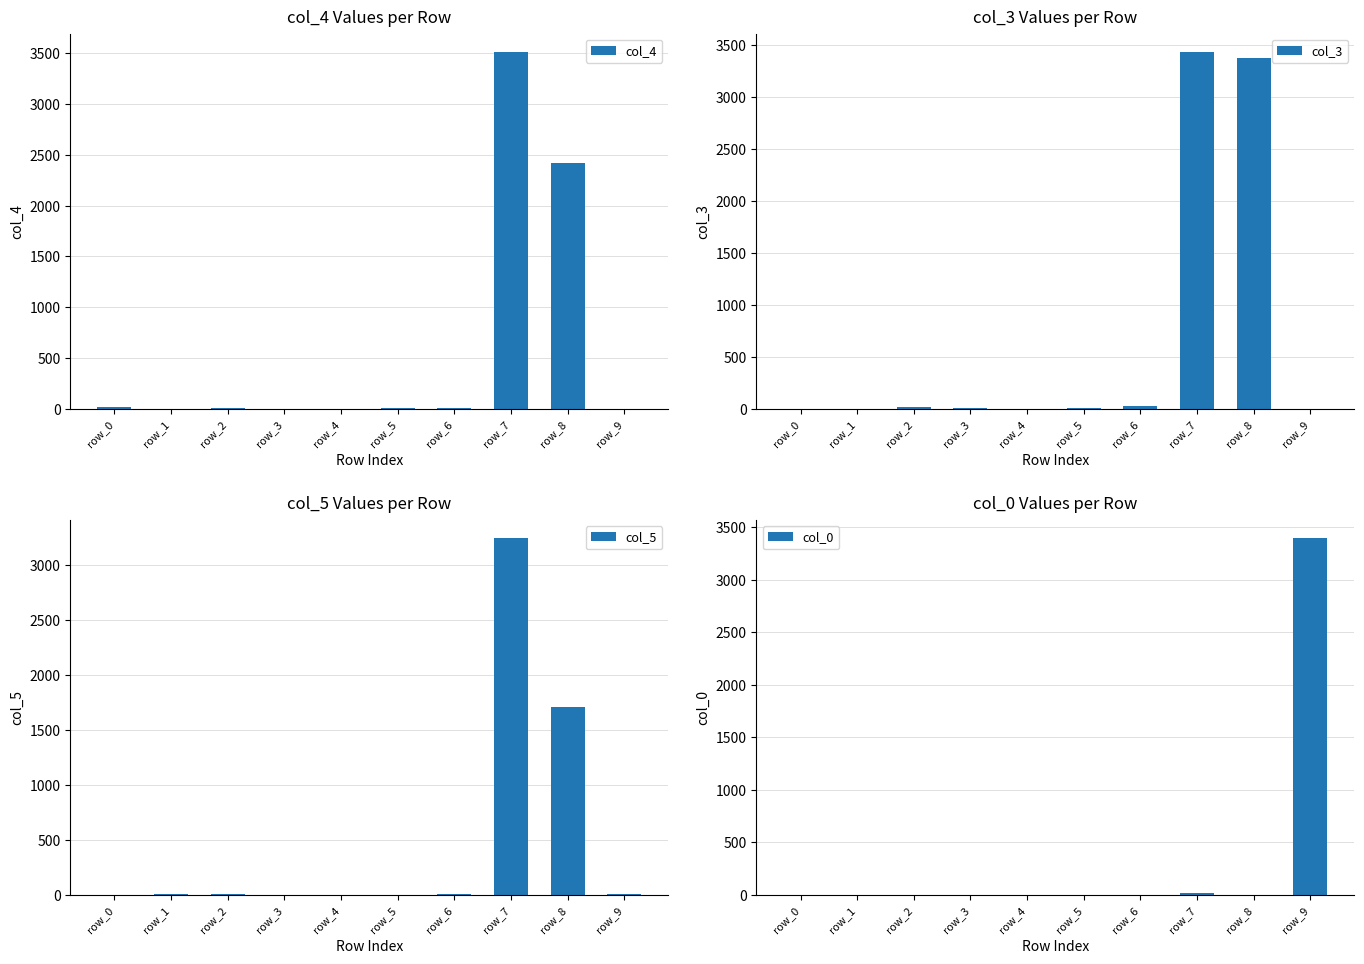

List the series in order of their peak value, lowest first.

col_5, col_0, col_3, col_4